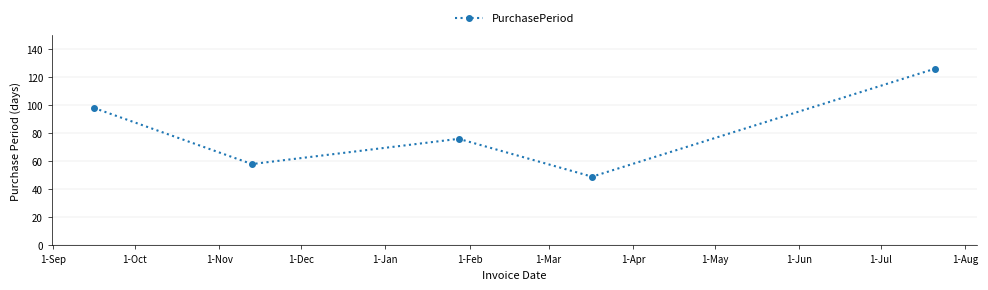

How many series are shown in this chart?

1